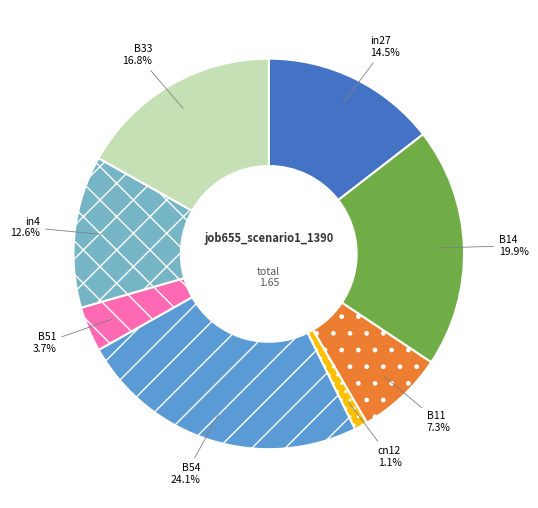

Which has a higher value, B11 or B54?

B54